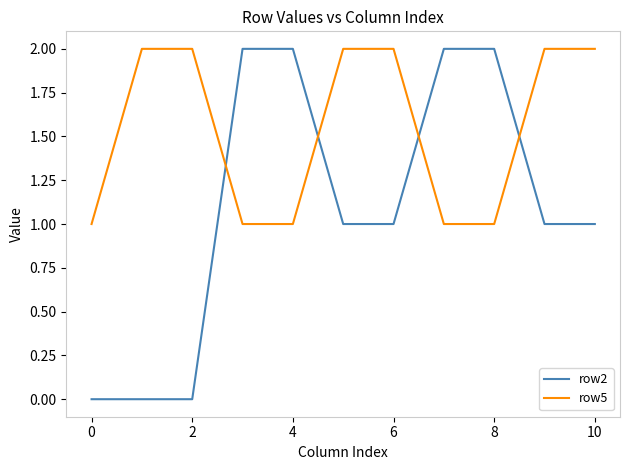

What is the average value of the row5 series?

2